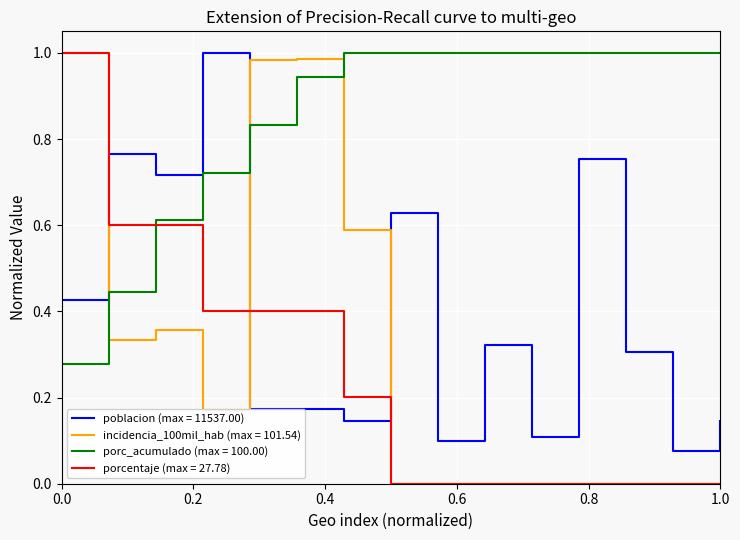

How many times do poblacion (max = 11537.00) and porcentaje (max = 27.78) cross each other?

3